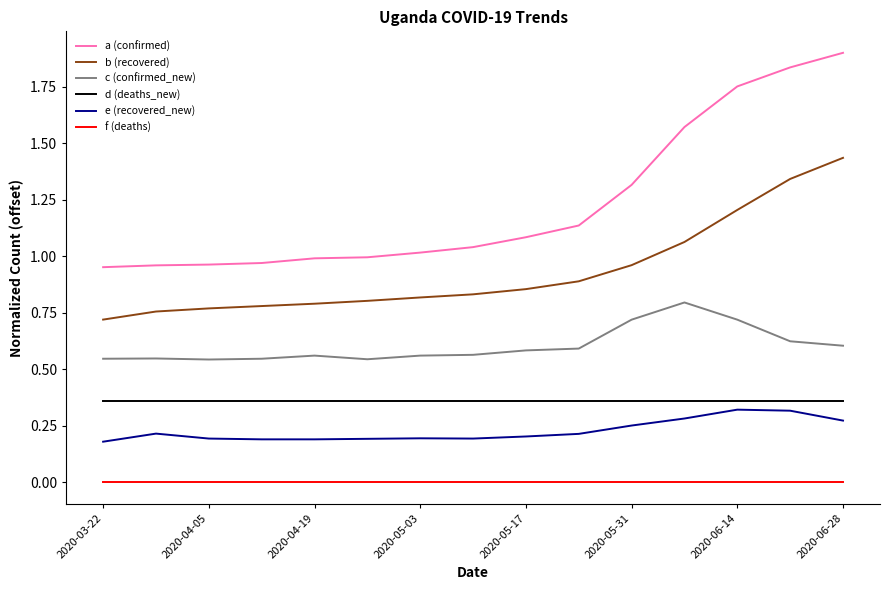

True or false: c (confirmed_new) and d (deaths_new) intersect in this chart.

False